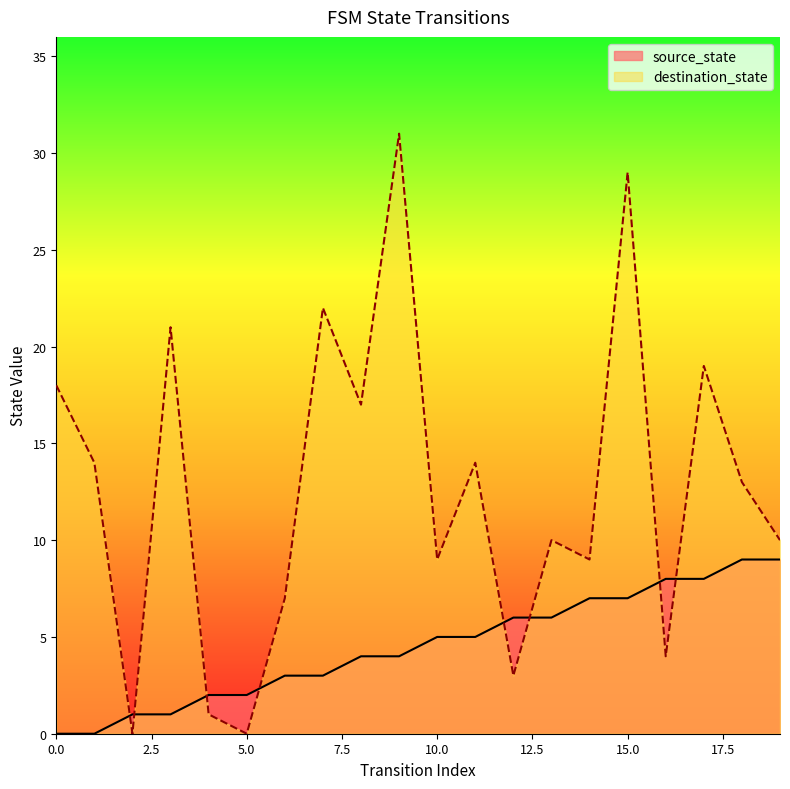

Count the number of categories in the chart.

20